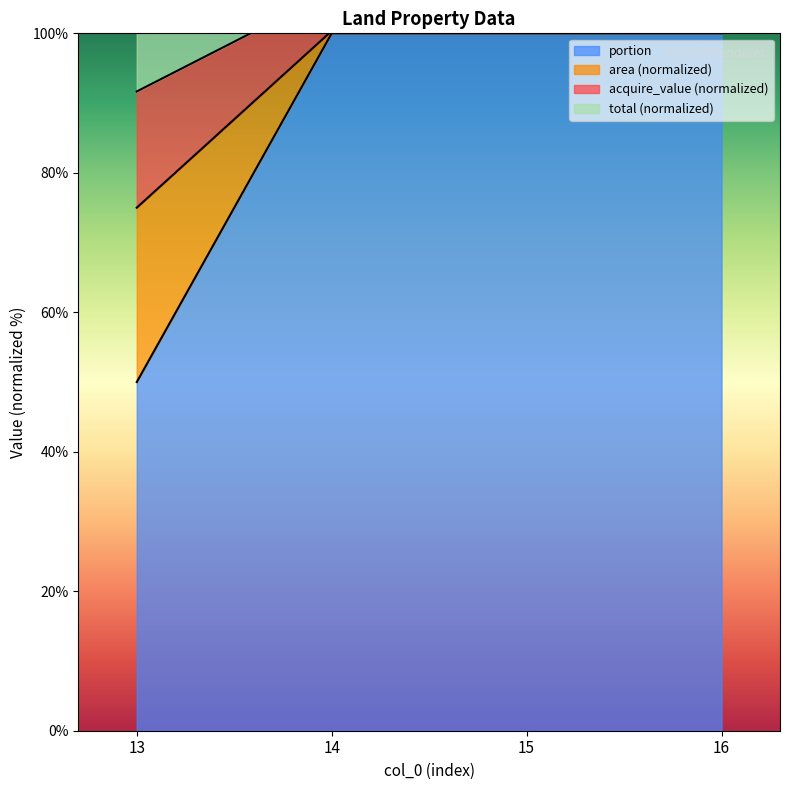

What is the highest value of the total series?

100.7